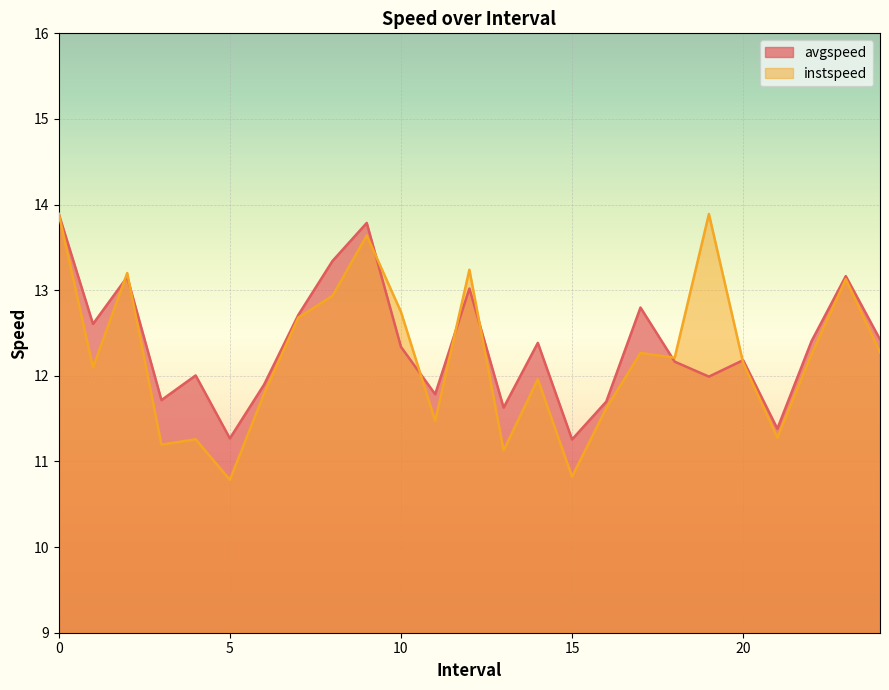

What is the difference between the maximum and second lowest values in the instspeed series?

3.1